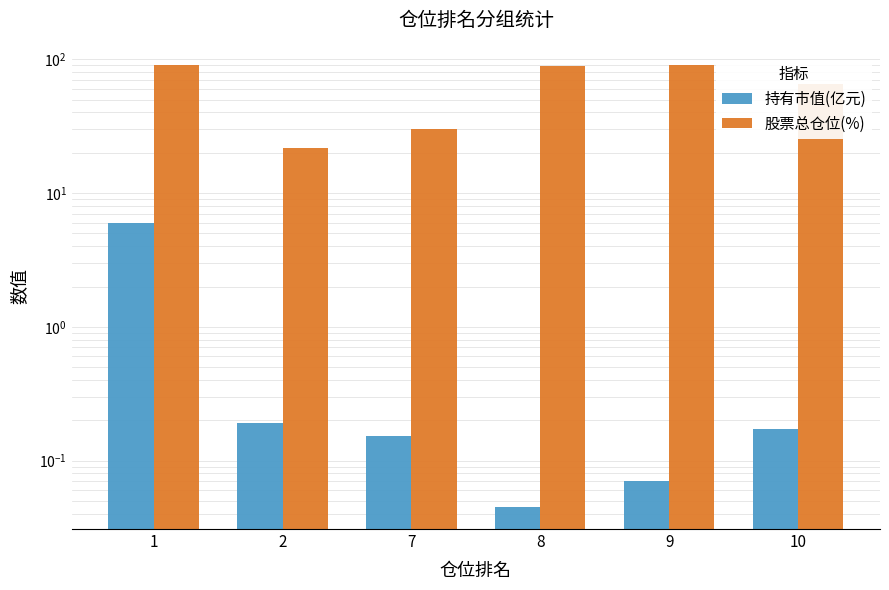

What is the maximum value for 股票总仓位(%)?

91.0